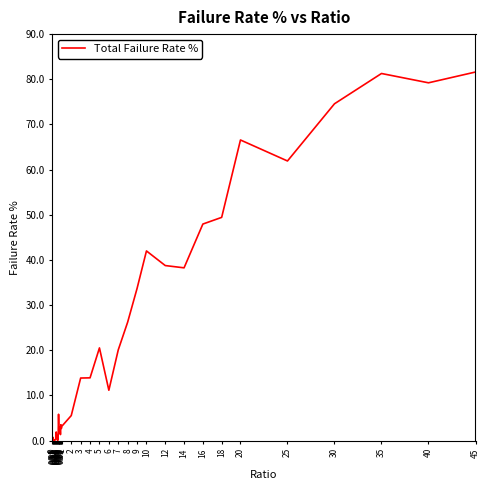

How many interior local valleys (lower than both neighbors) does the data have?

10